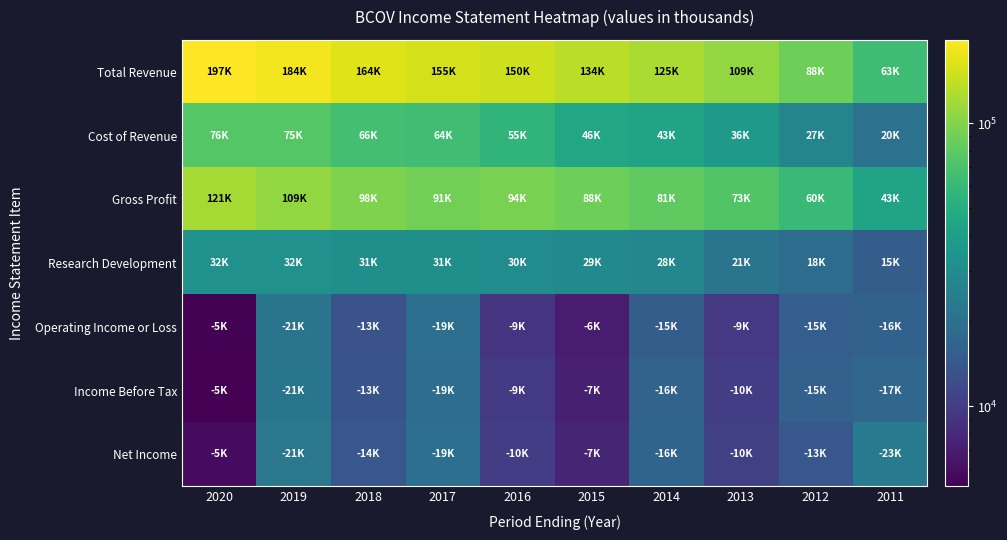

Which series has the largest range (max minus min)?

Total Revenue